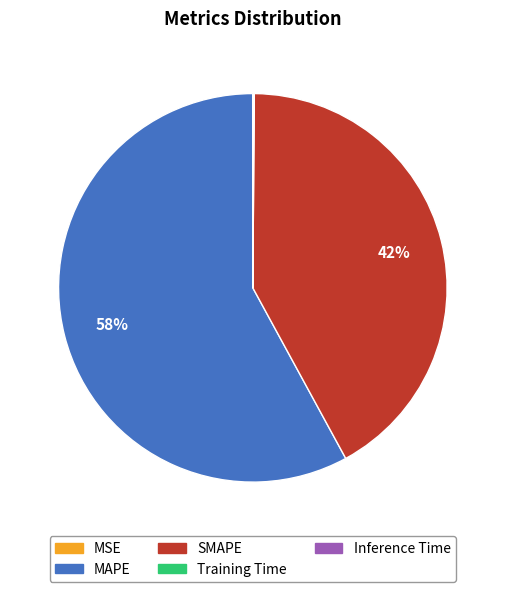

To the nearest percent, what is the difference between the largest and smallest slice percentages?

58%